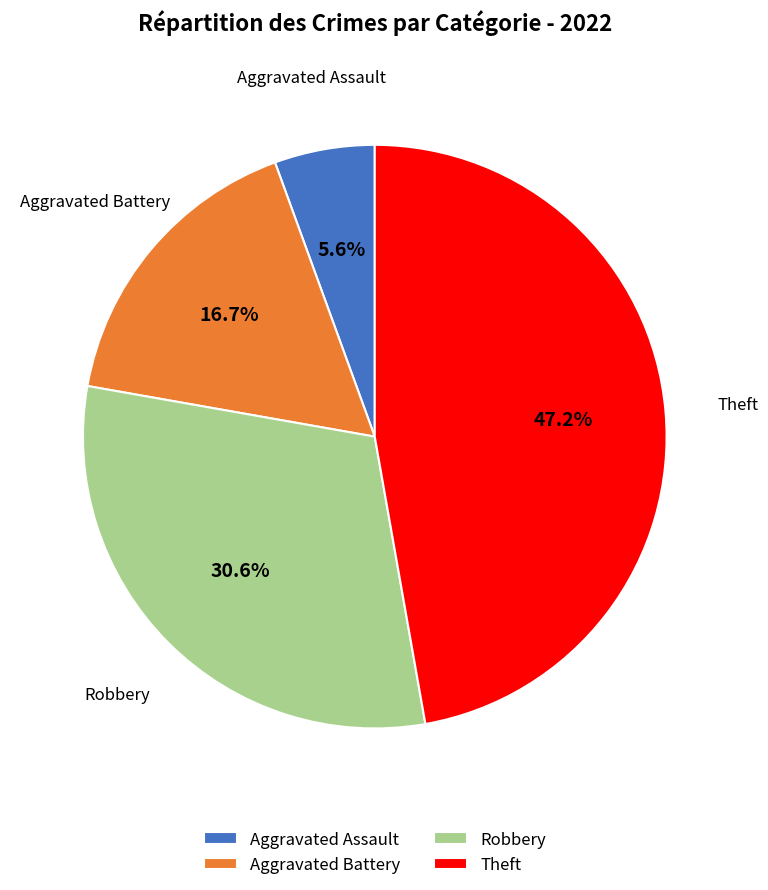

Rank the categories by value from lowest to highest.

Aggravated Assault, Aggravated Battery, Robbery, Theft